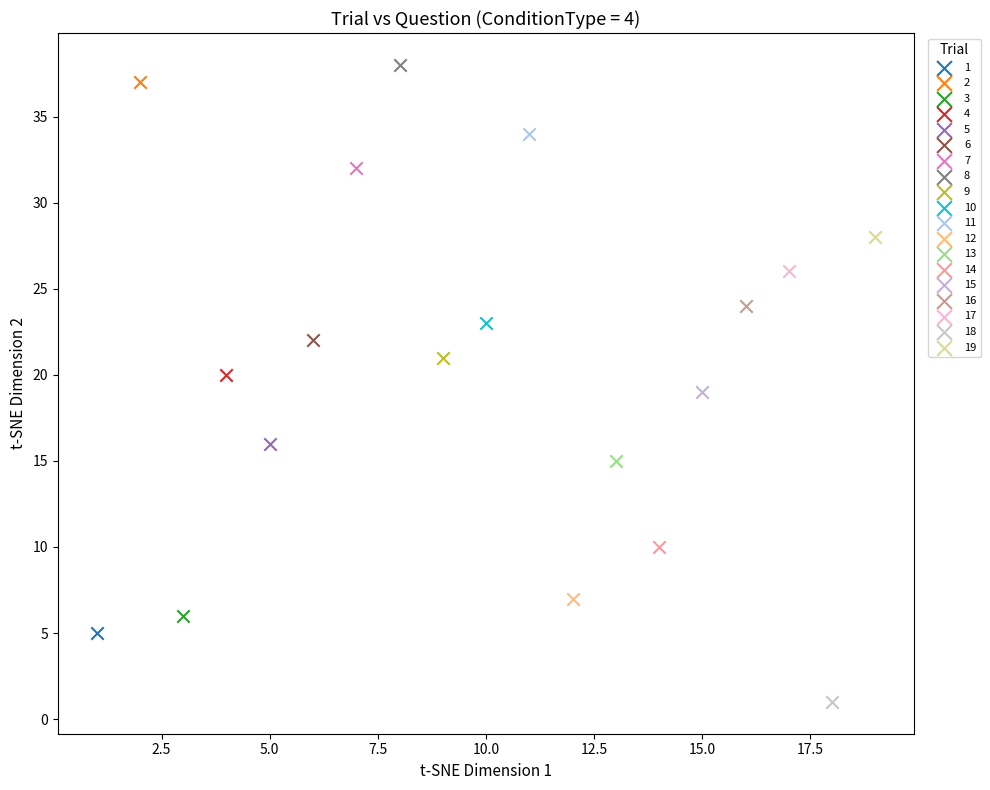

Which series contains the lowest Y value?

18